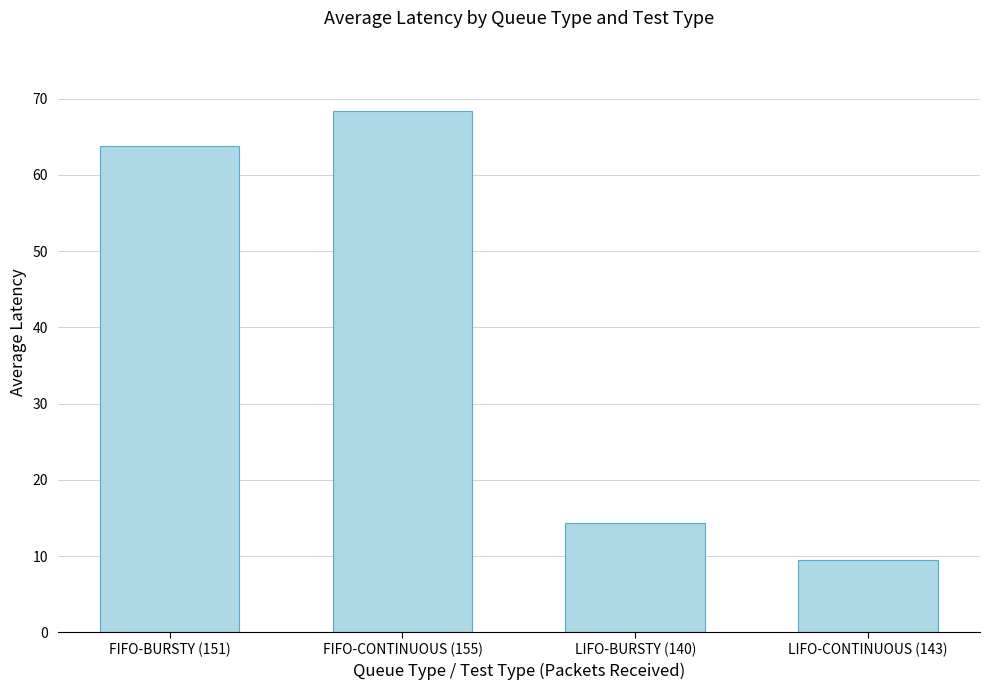

What is the value of the 4th bar from the left?

9.5